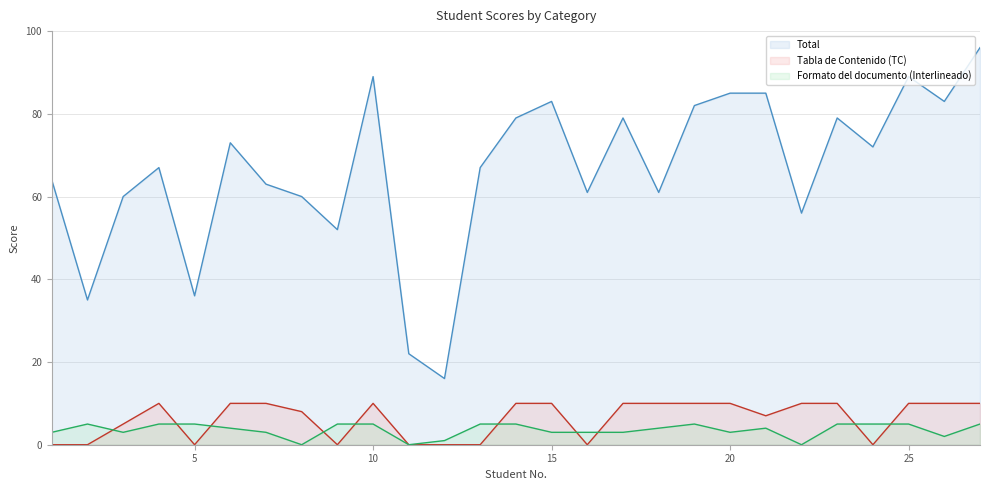

At which category is the sum across all series the highest?

27